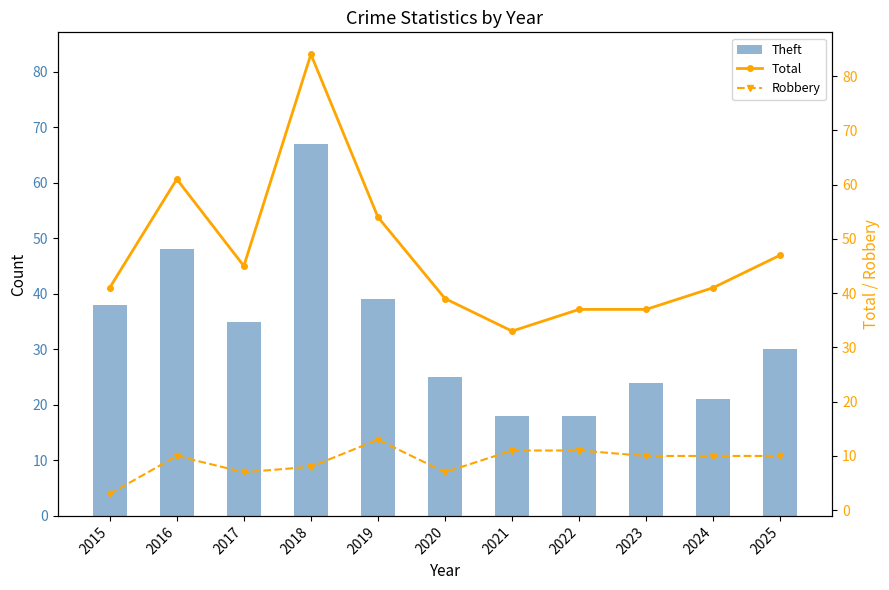

Reading left to right, extract all data points from this chart.

Theft: 2015=38	2016=48	2017=35	2018=67	2019=39	2020=25	2021=18	2022=18	2023=24	2024=21	2025=30
Total: 2015=41	2016=61	2017=45	2018=84	2019=54	2020=39	2021=33	2022=37	2023=37	2024=41	2025=47
Robbery: 2015=3	2016=10	2017=7	2018=8	2019=13	2020=7	2021=11	2022=11	2023=10	2024=10	2025=10